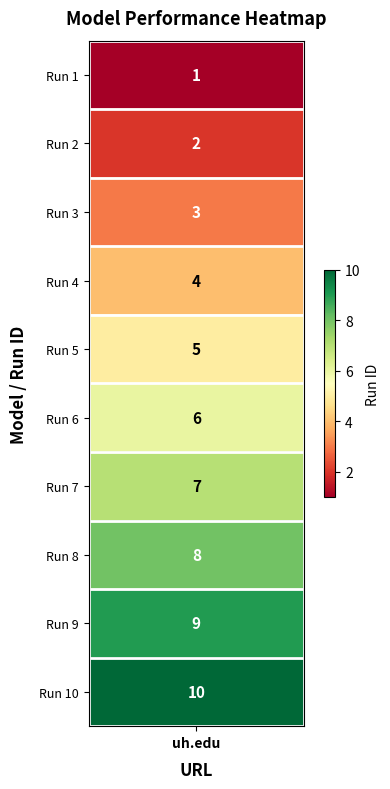

Is it true that the value at gpt-5 Run 3 is 5?

False